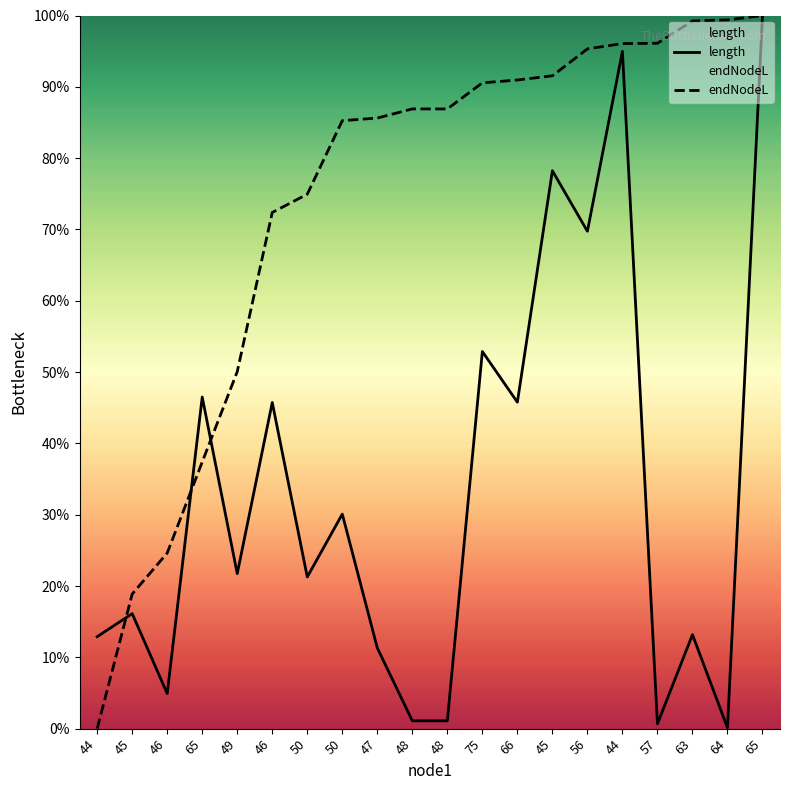

At which category does the chart reach its minimum across all series?

44